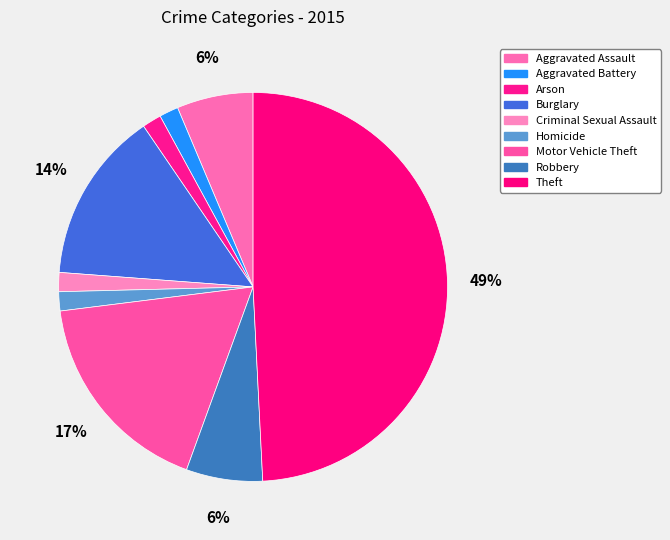

What percentage do Aggravated Assault and Aggravated Battery together represent?

7.9%